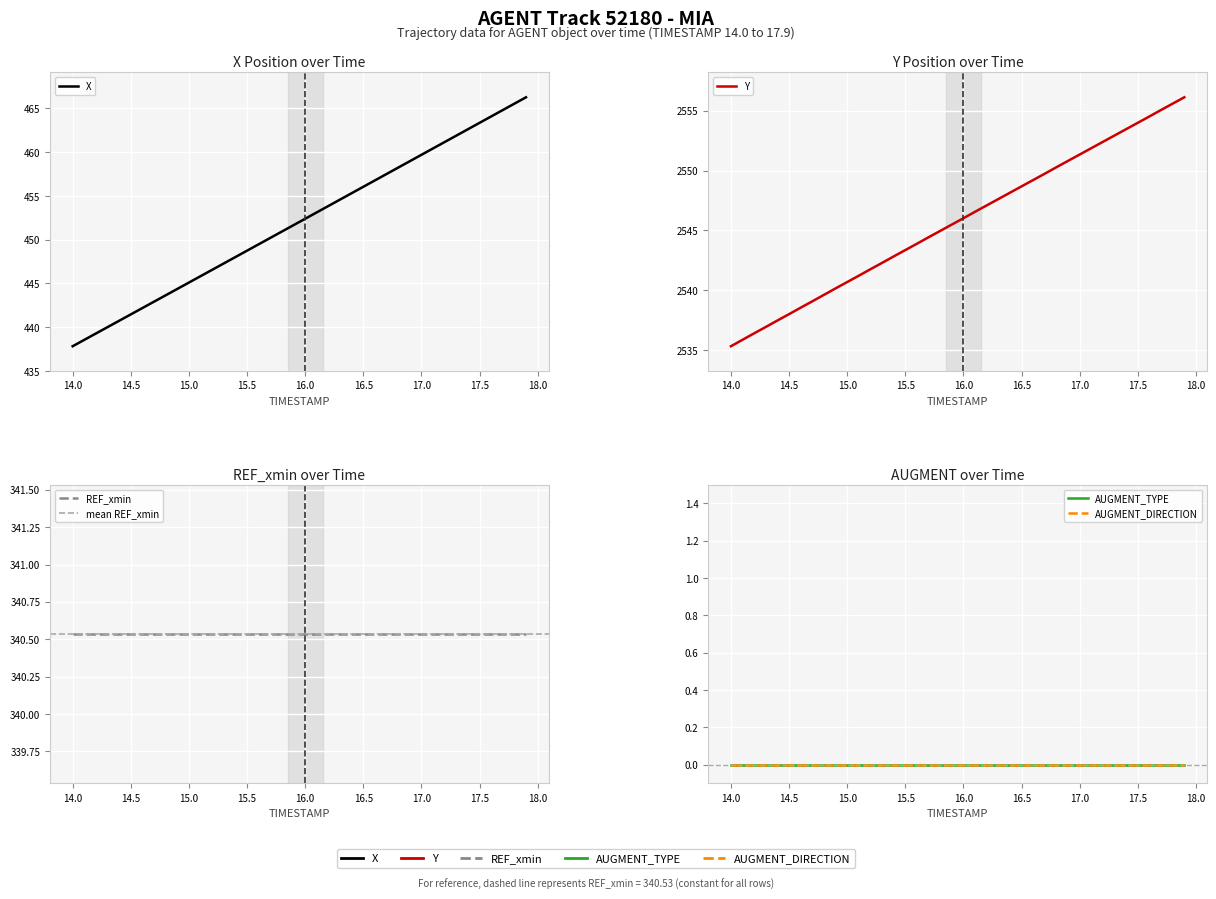

What is the difference between the X values at 3 and 18?

10.9